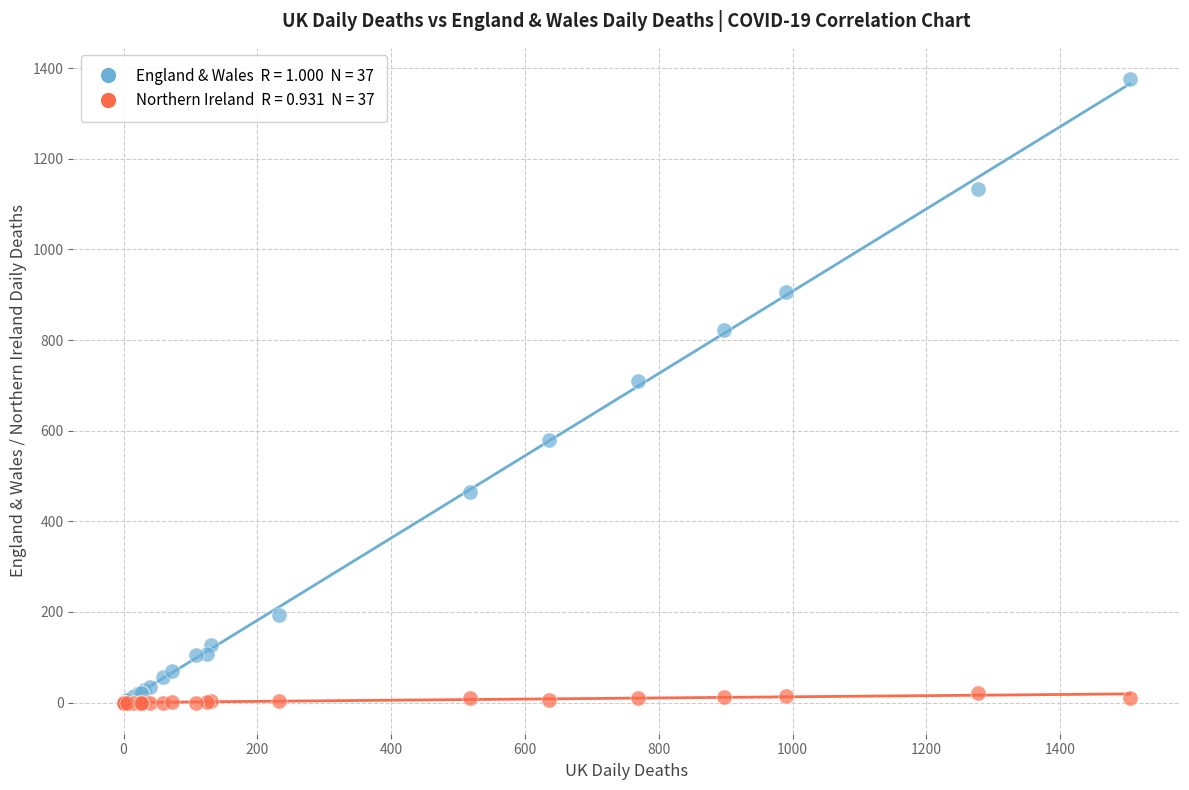

Across all series, what Y value is closest to 688?

709